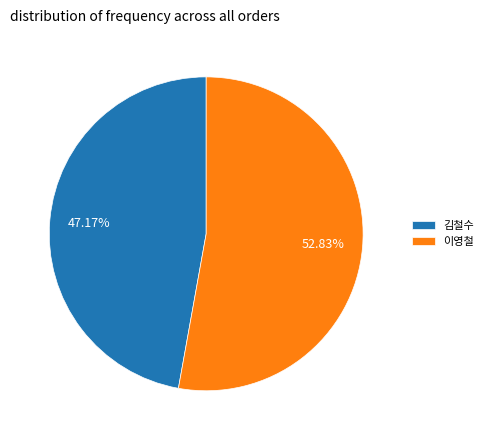

To the nearest percent, what portion does 이영철 represent?

53%